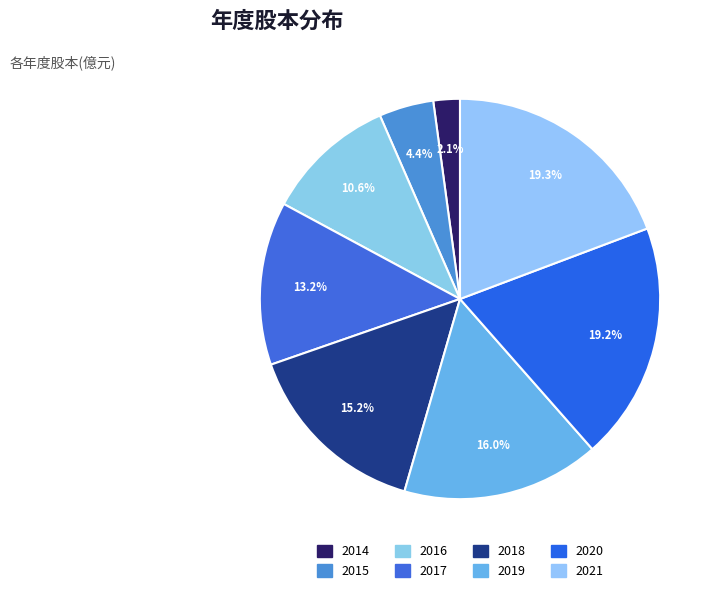

Is 2017 the majority of the pie?

No